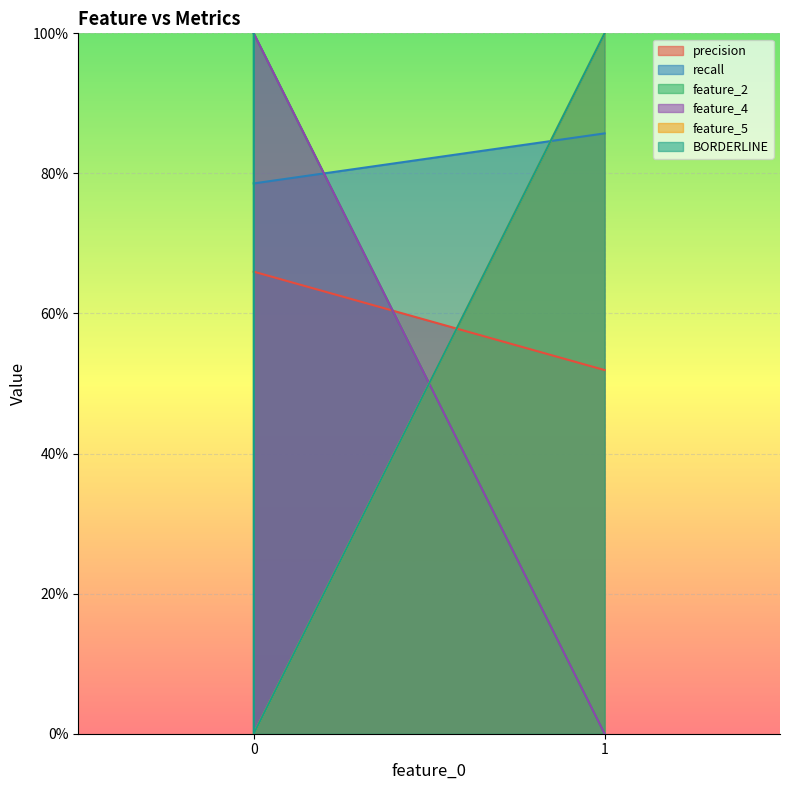

What is the difference between the maximum and minimum values in the precision series?

0.1